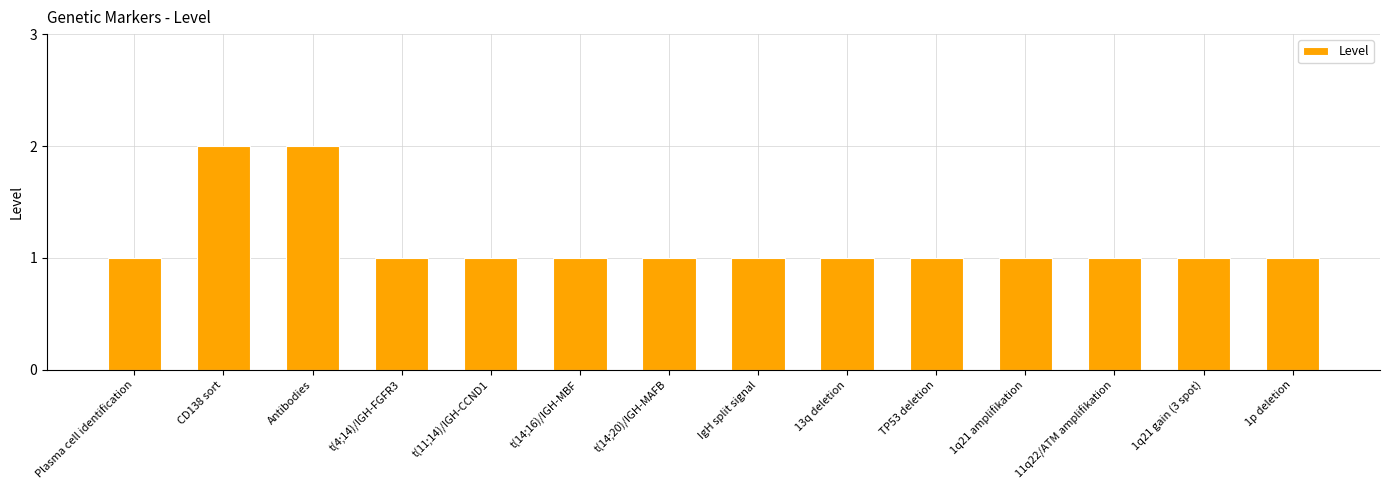

Reading right to left, list all the values displayed in this chart.

1	1	1	1	1	1	1	1	1	1	1	2	2	1